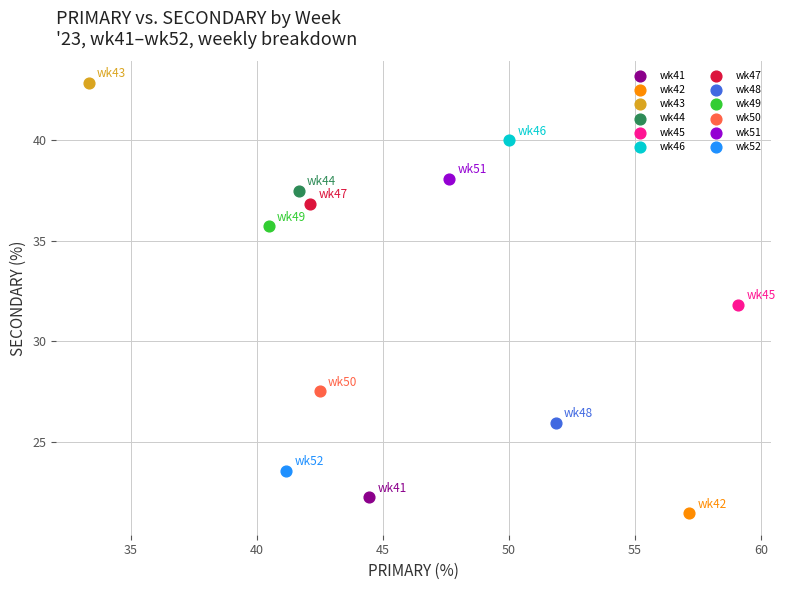

Which series contains the highest Y value?

wk43